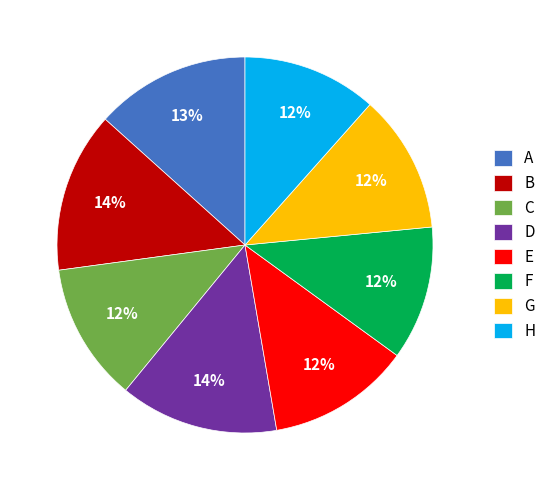

True or false: F accounts for 1% of the total.

False